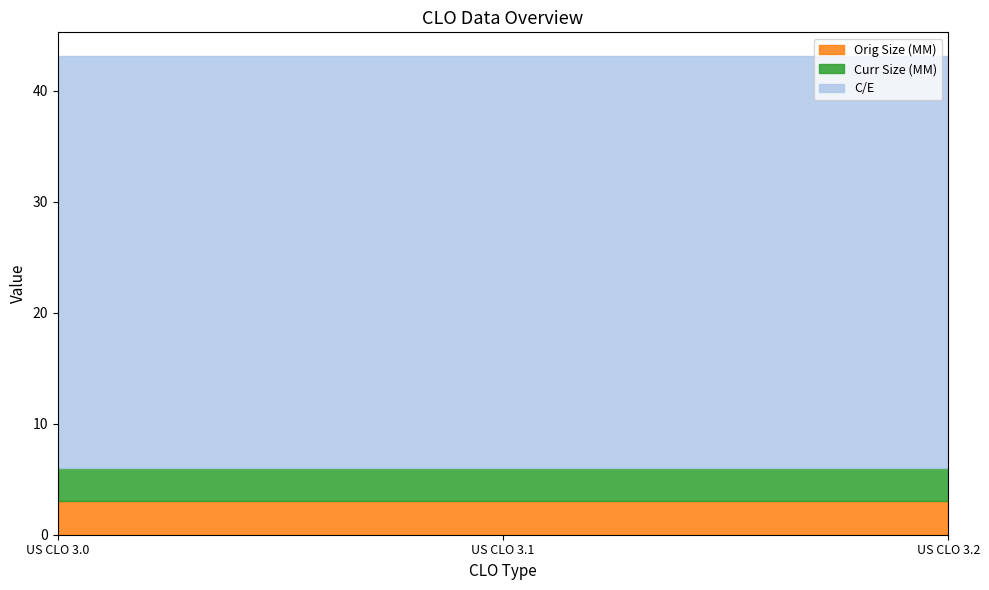

Which series changed the most between US CLO 3.1 and US CLO 3.2?

Orig Size (MM)